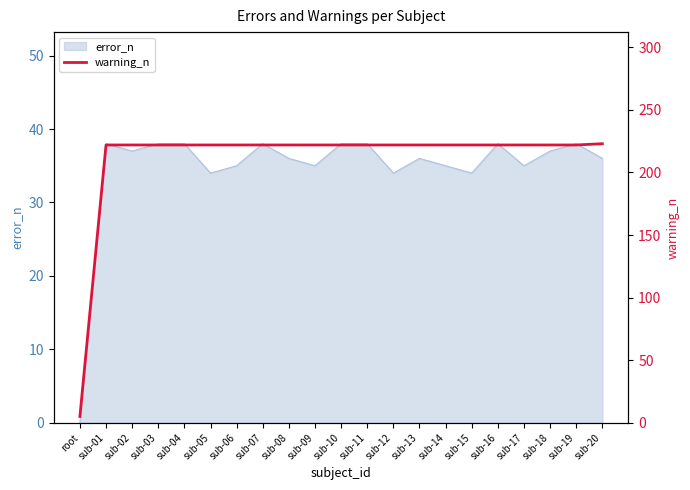

Count the number of categories in the chart.

21